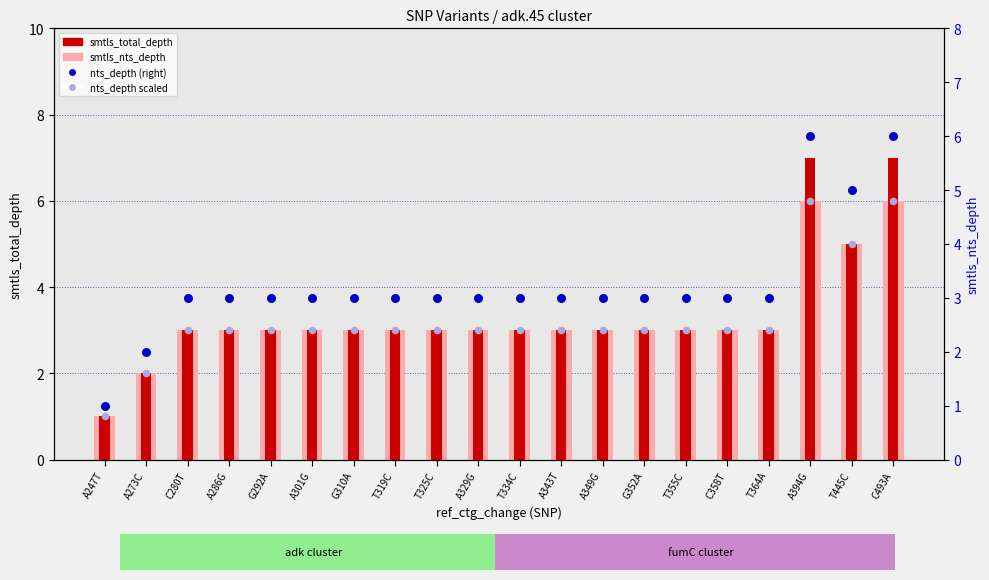

Which series has the largest Y range (max minus min)?

smtls_total_depth